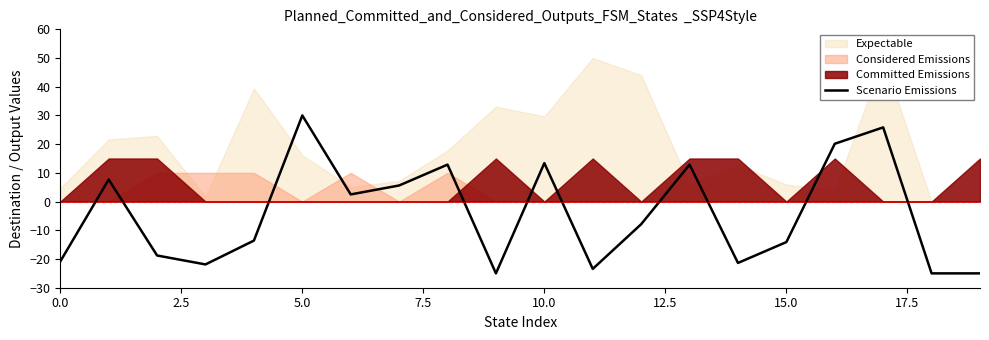

Which category has the highest value in the Scenario Emissions series?

5.0